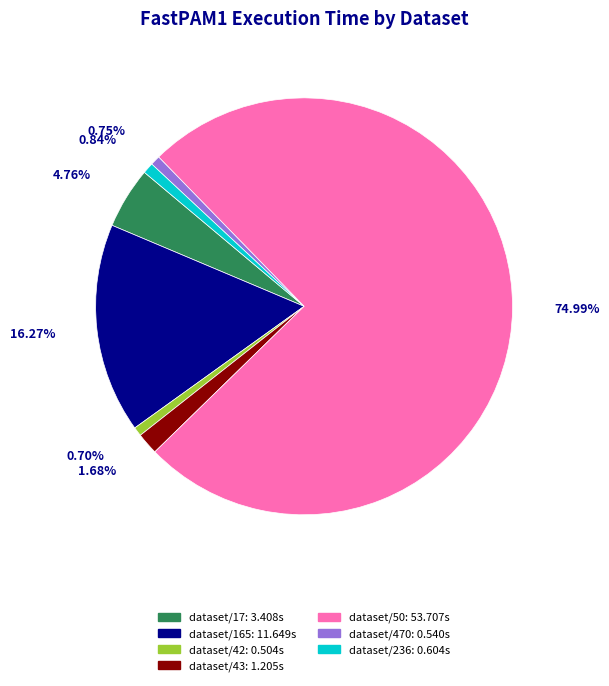

Is the sum of dataset/42 and dataset/17 greater than half?

No